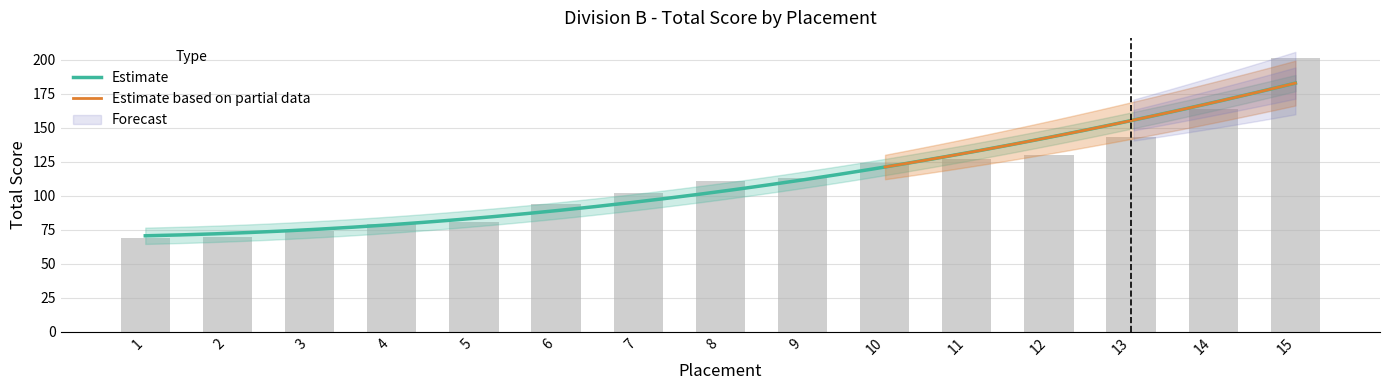

The value at 5 is 81. True or false?

True